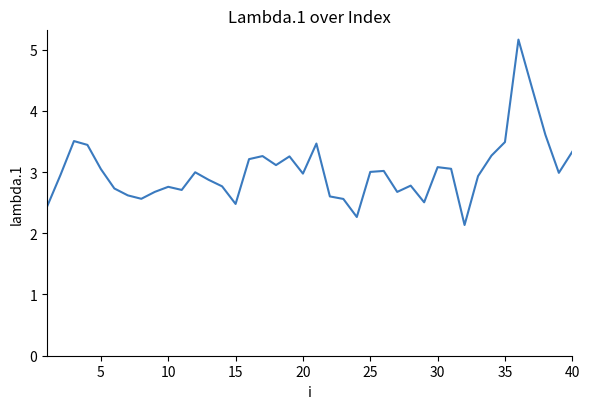

What is the maximum value shown in the chart?

5.2